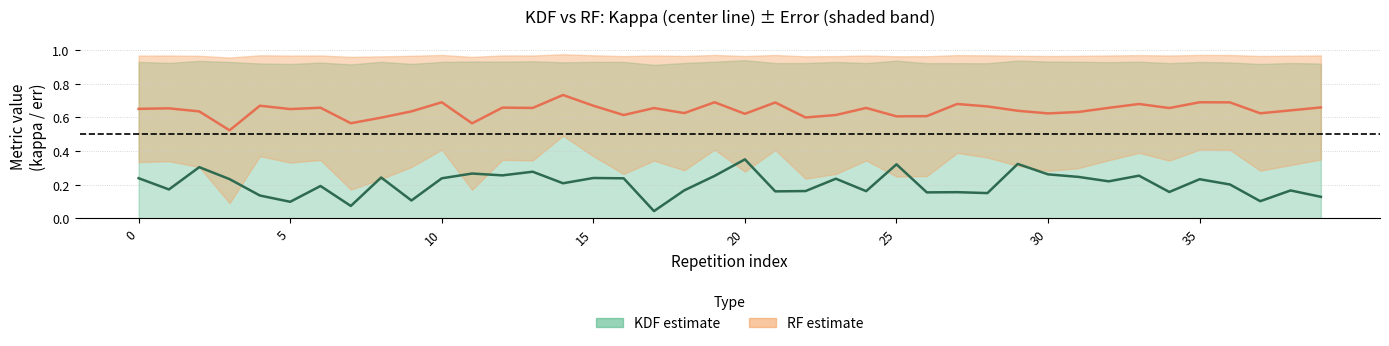

Is it true that kappa_rf equals 0.2 at 30?

False